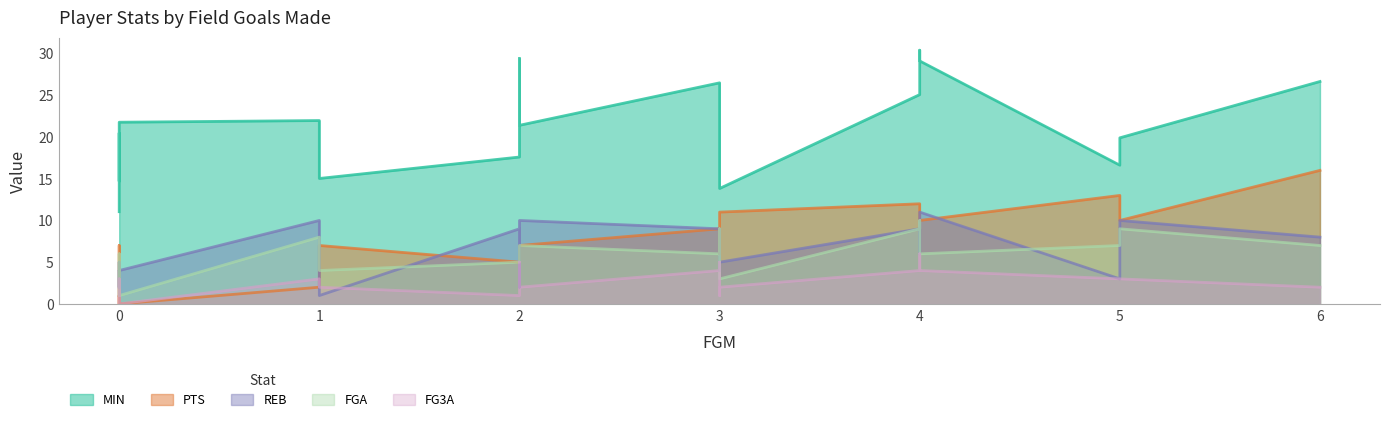

True or false: FG3A has a value of 4.0 at 3.

True